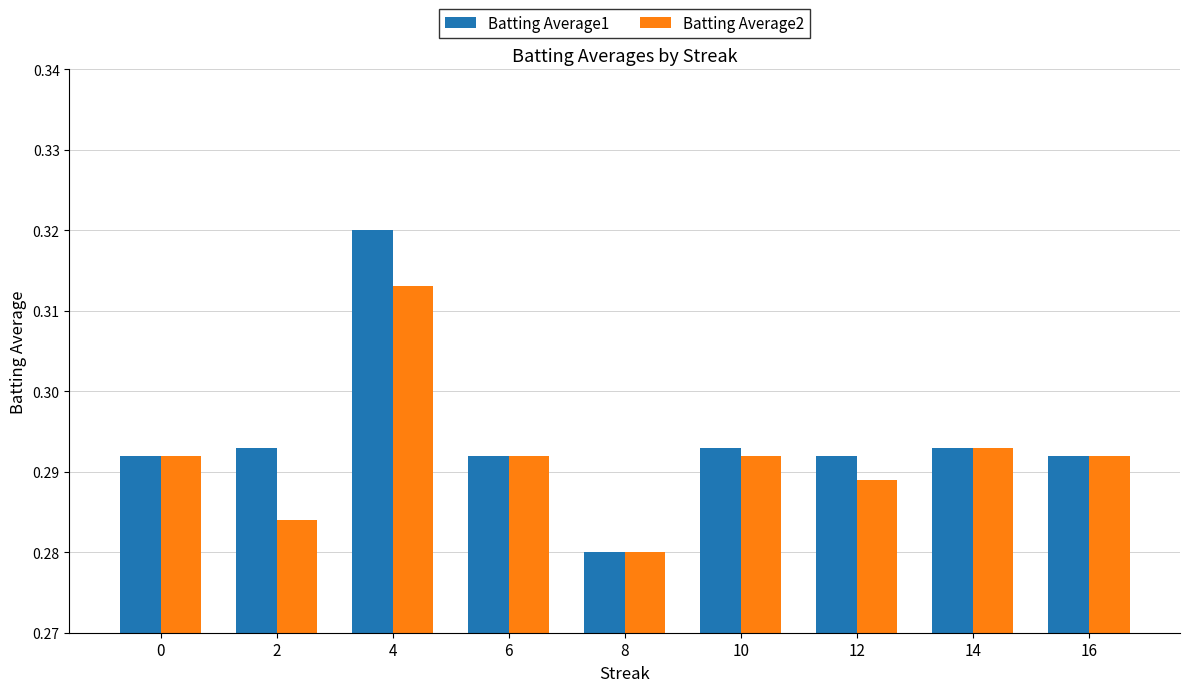

Rank the series by their maximum value, from highest to lowest.

Batting Average1, Batting Average2